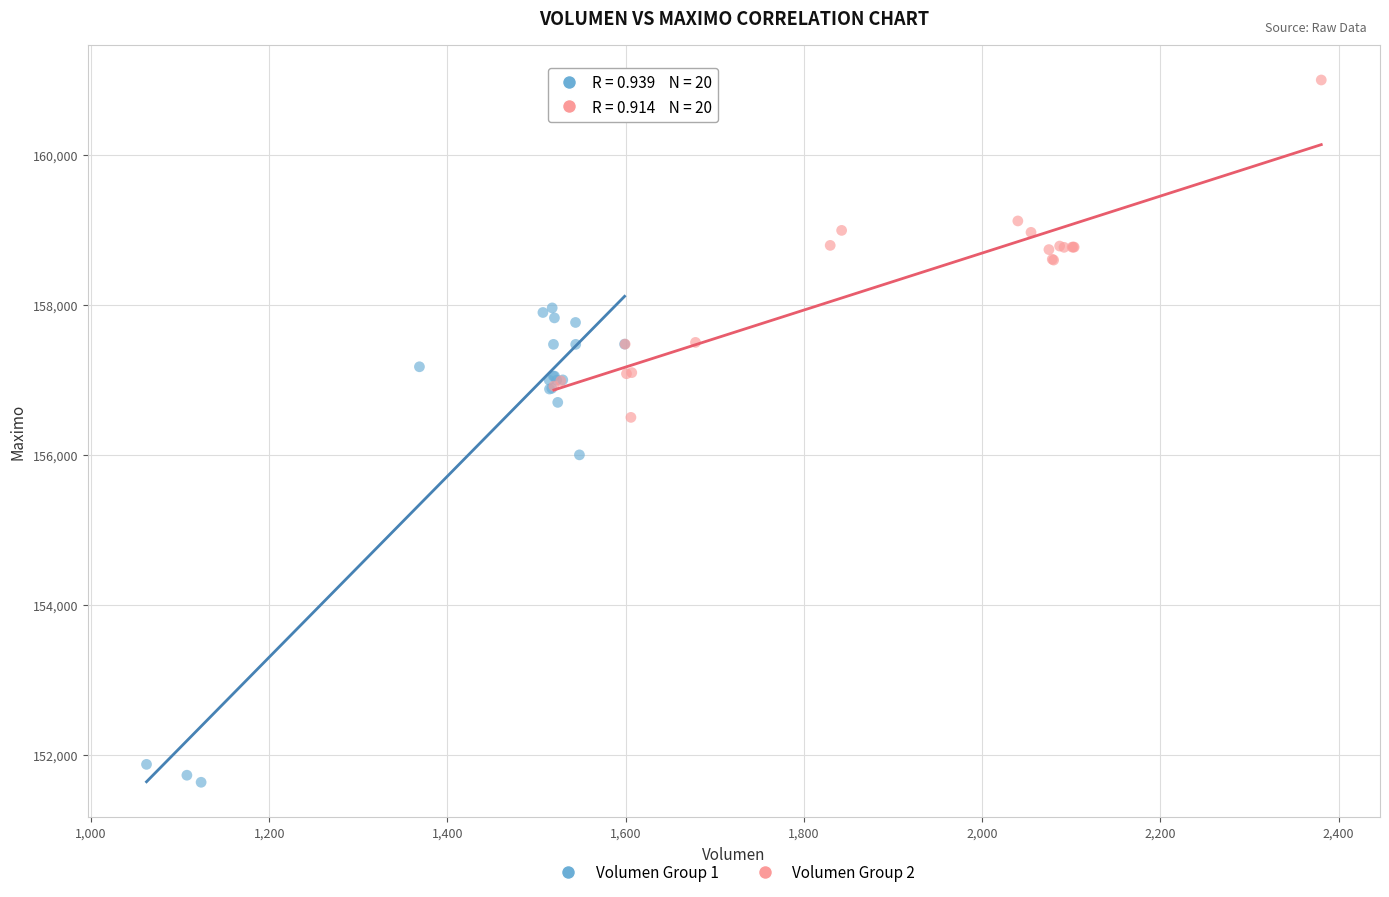

Which series has the widest spread of Y values?

Volumen Group 1